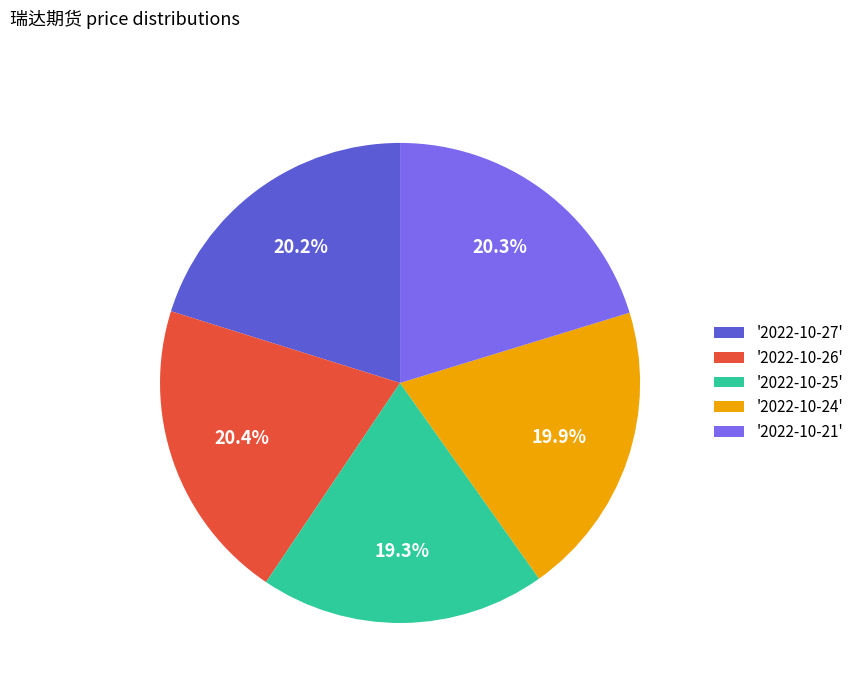

Which slice is the smallest?

'2022-10-25'